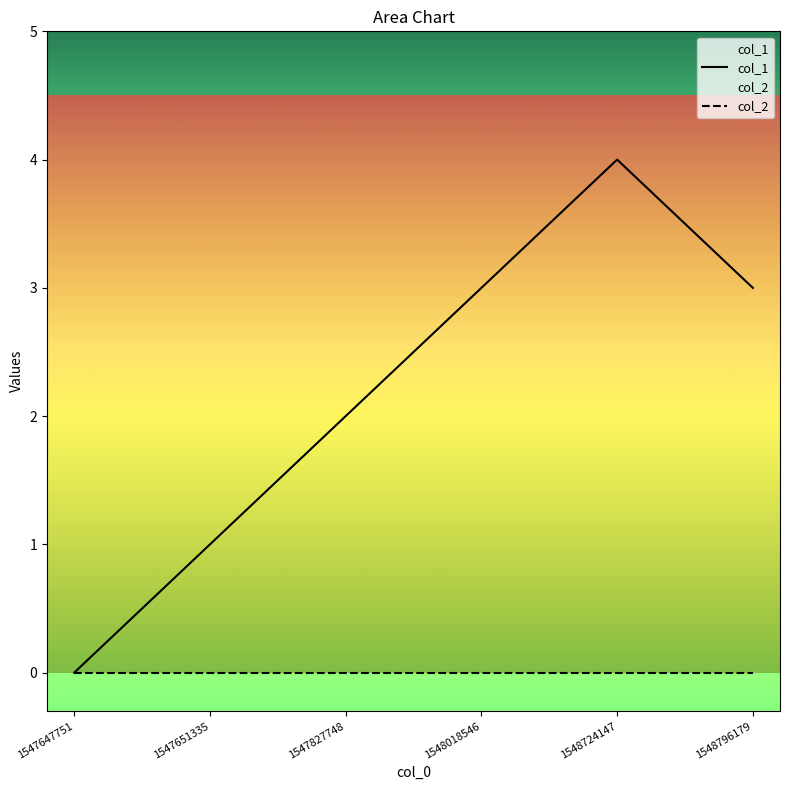

What is the difference between the highest and lowest values at 1548796179?

3